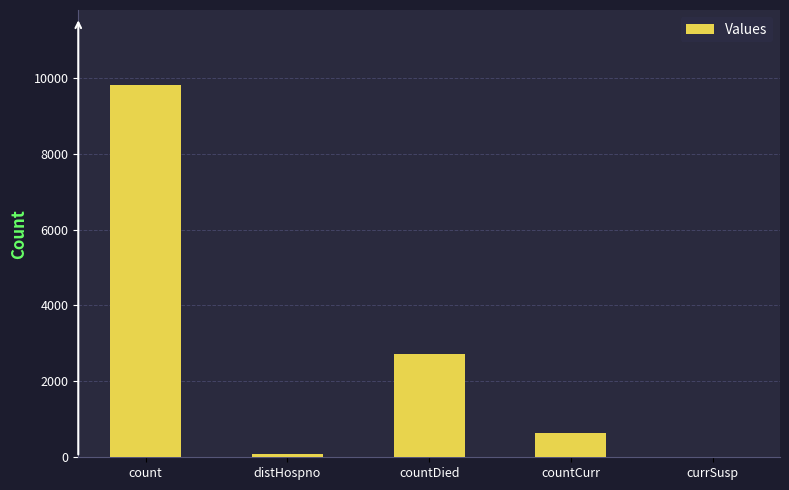

True or false: the data shows 0 at currSusp.

True